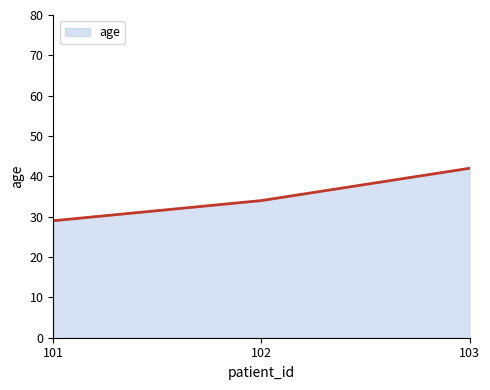

How many values are below 34?

1